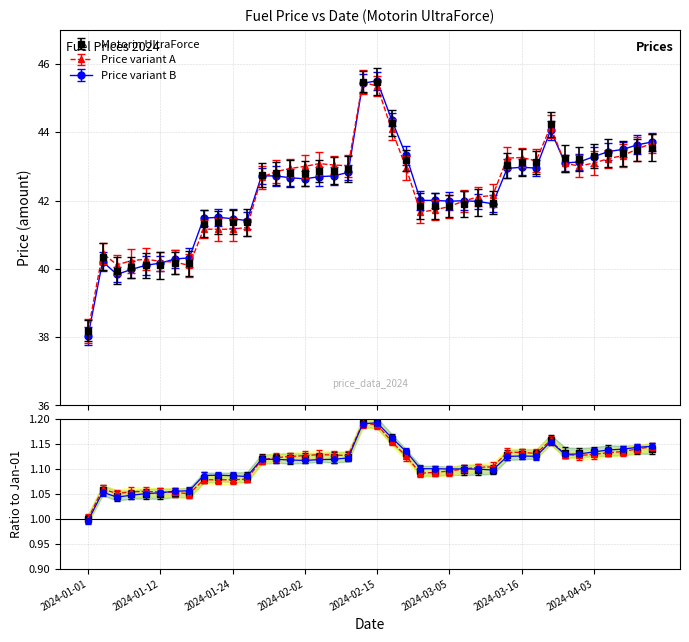

What is the sum of all values?

1691.1